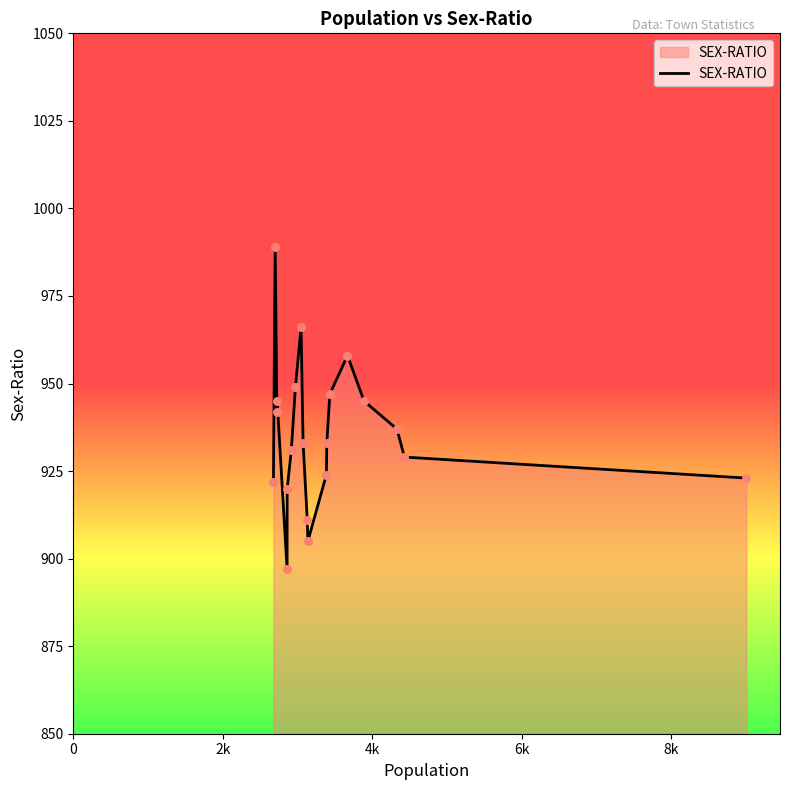

What is the smallest value displayed?

897